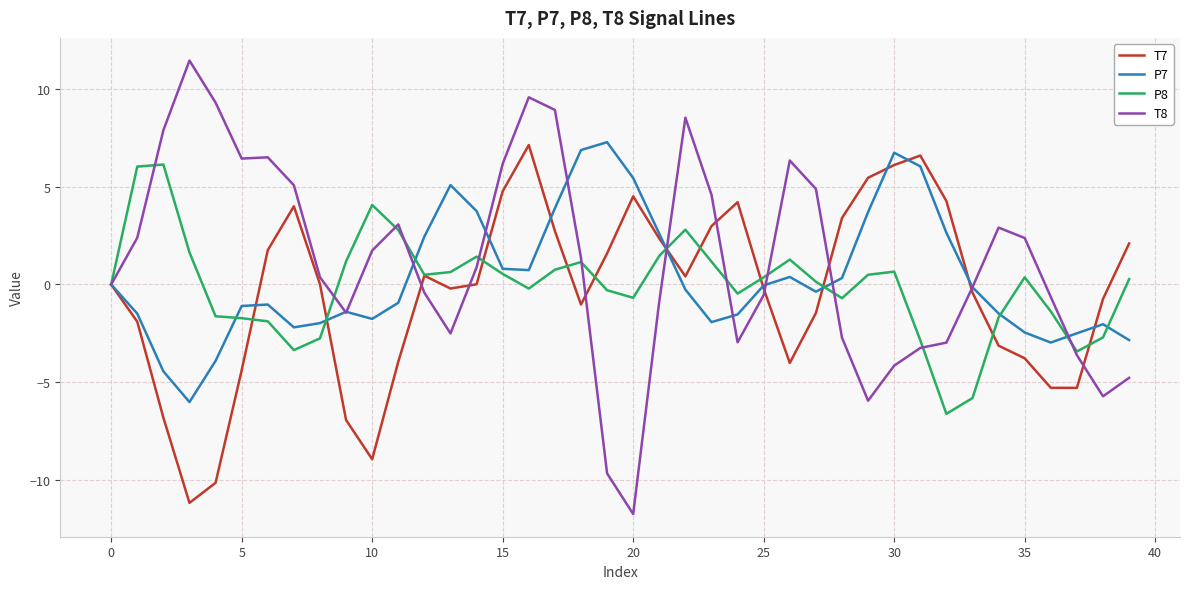

What is the maximum value shown in the chart?

11.5